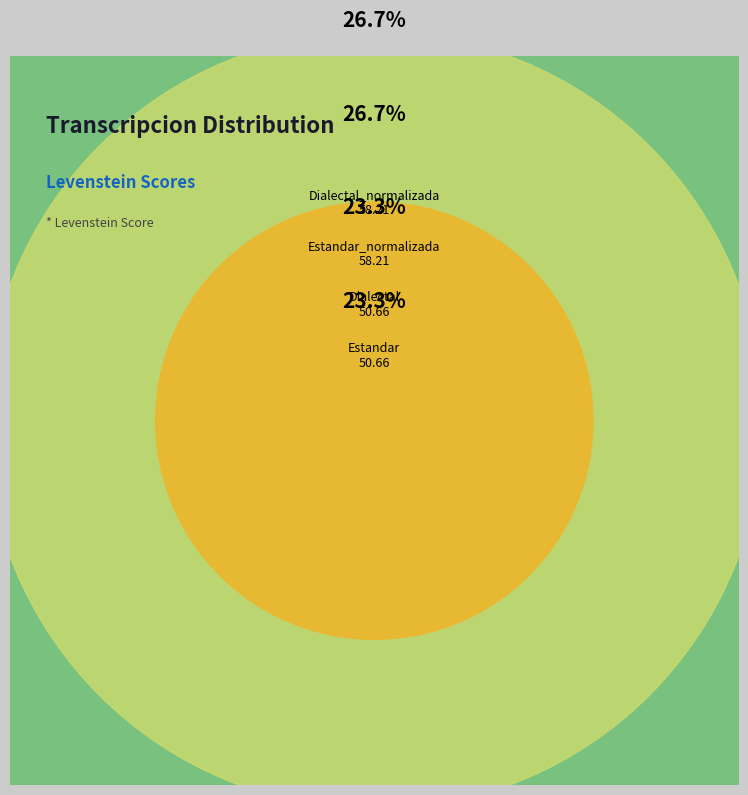

Is Estandar_normalizada the majority of the pie?

No